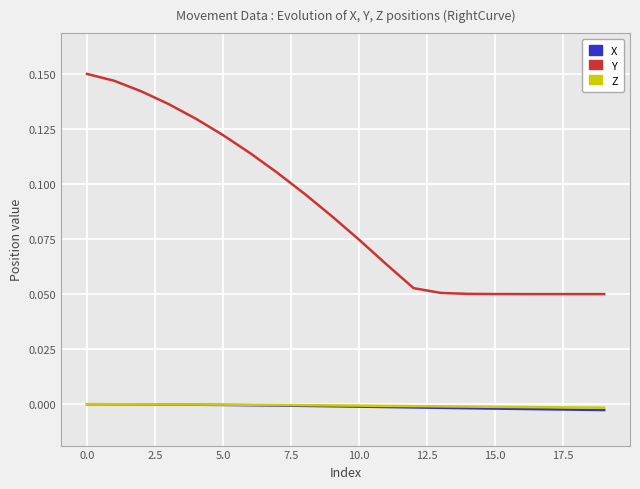

Reading left to right, what are all the values shown in this chart?

X: 0.0	-0.0	-0.0	-0.0	-0.0	-0.0	-0.0	-0.0	-0.0	-0.0	-0.0	-0.0	-0.0	-0.0	-0.0	-0.0	-0.0	-0.0	-0.0	-0.0
Y: 0.1	0.1	0.1	0.1	0.1	0.1	0.1	0.1	0.1	0.1	0.1	0.1	0.1	0.1	0.1	0.1	0.1	0.1	0.1	0.0
Z: 0.0	-0.0	-0.0	-0.0	-0.0	-0.0	-0.0	-0.0	-0.0	-0.0	-0.0	-0.0	-0.0	-0.0	-0.0	-0.0	-0.0	-0.0	-0.0	-0.0